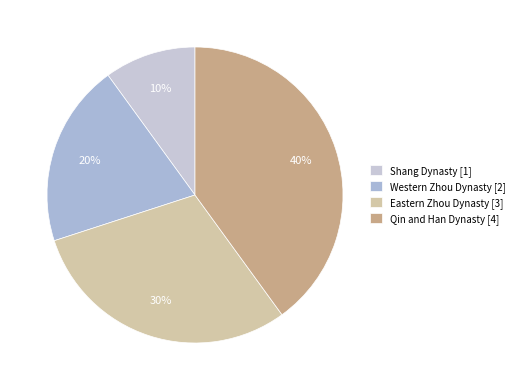

Rank the categories by value from highest to lowest.

Qin and Han Dynasty, Eastern Zhou Dynasty, Western Zhou Dynasty, Shang Dynasty